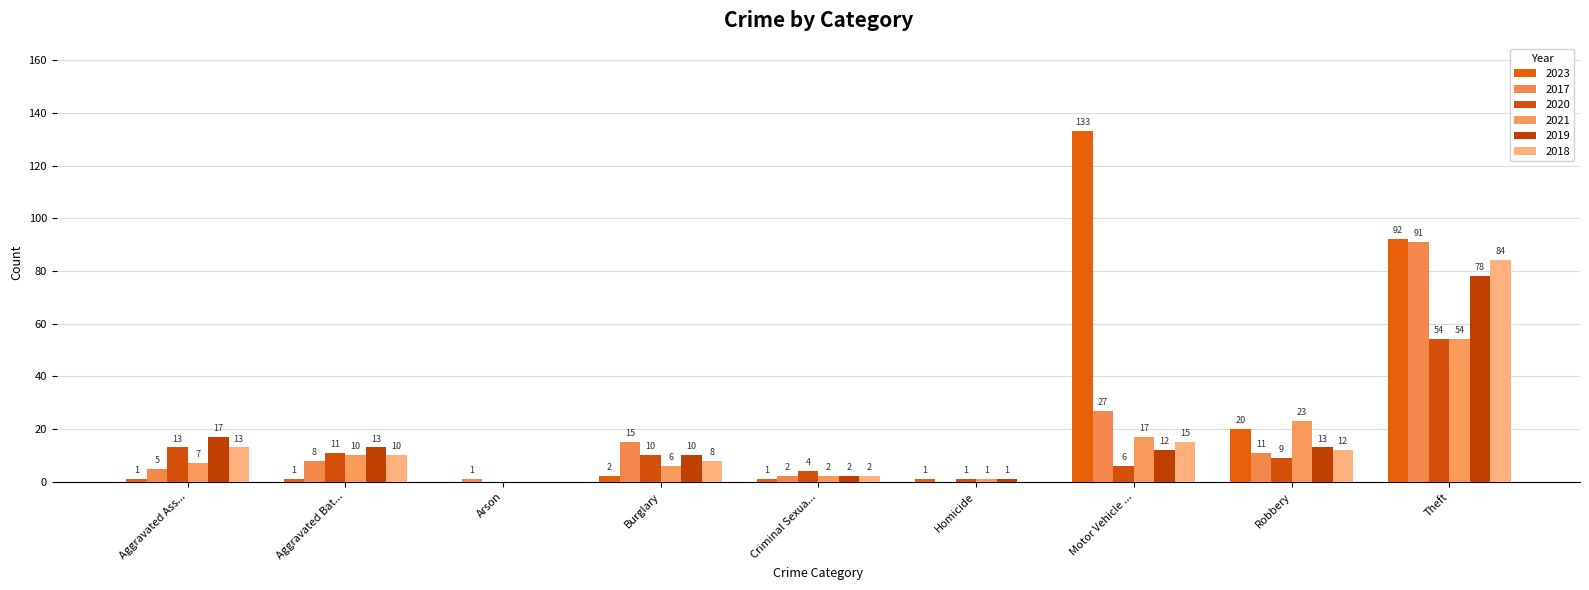

The 2018 series shows 8 at Burglary. True or false?

True